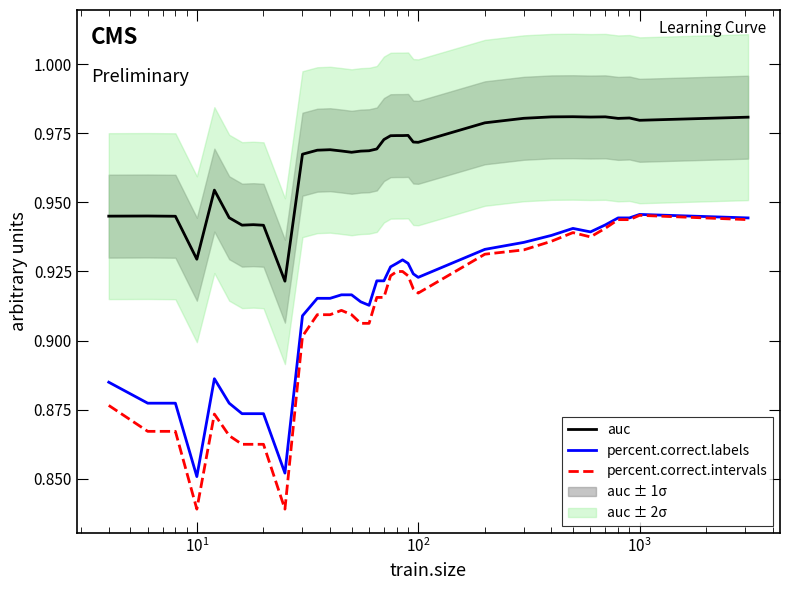

True or false: auc and percent.correct.labels intersect in this chart.

False